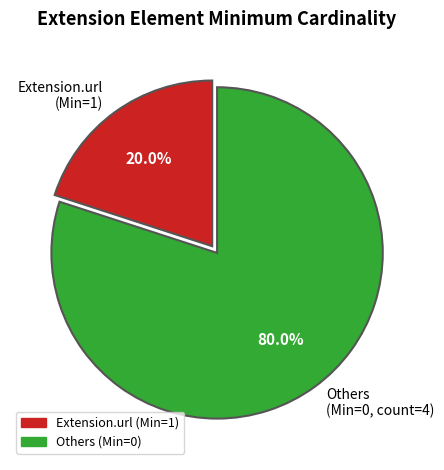

Which category has the biggest portion of the pie?

Others (Min=0, count=4)